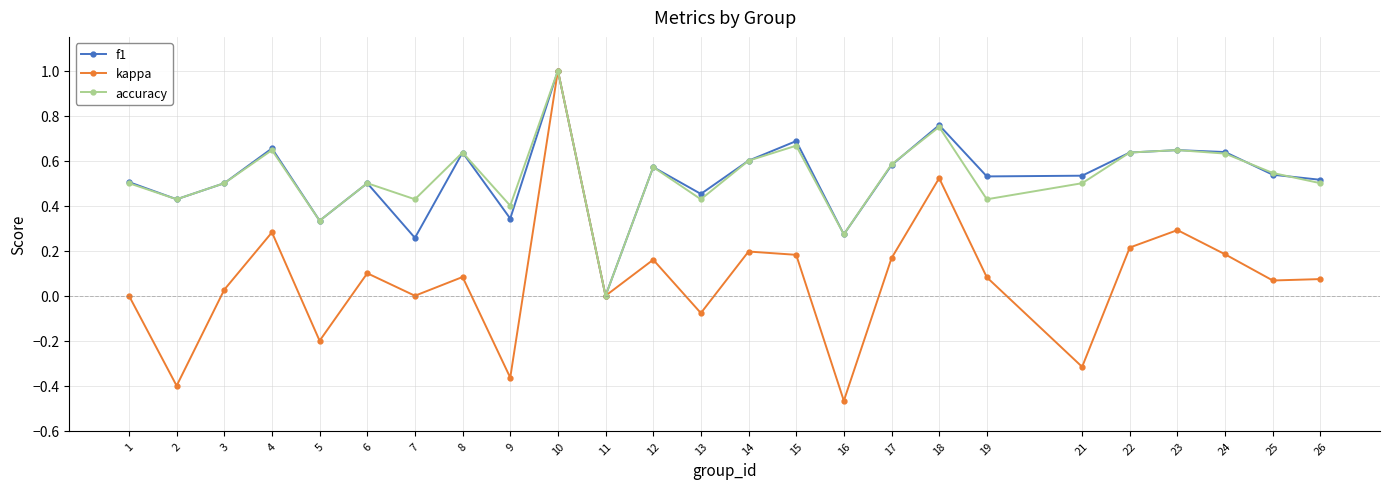

Which category has the lowest value in the accuracy series?

11